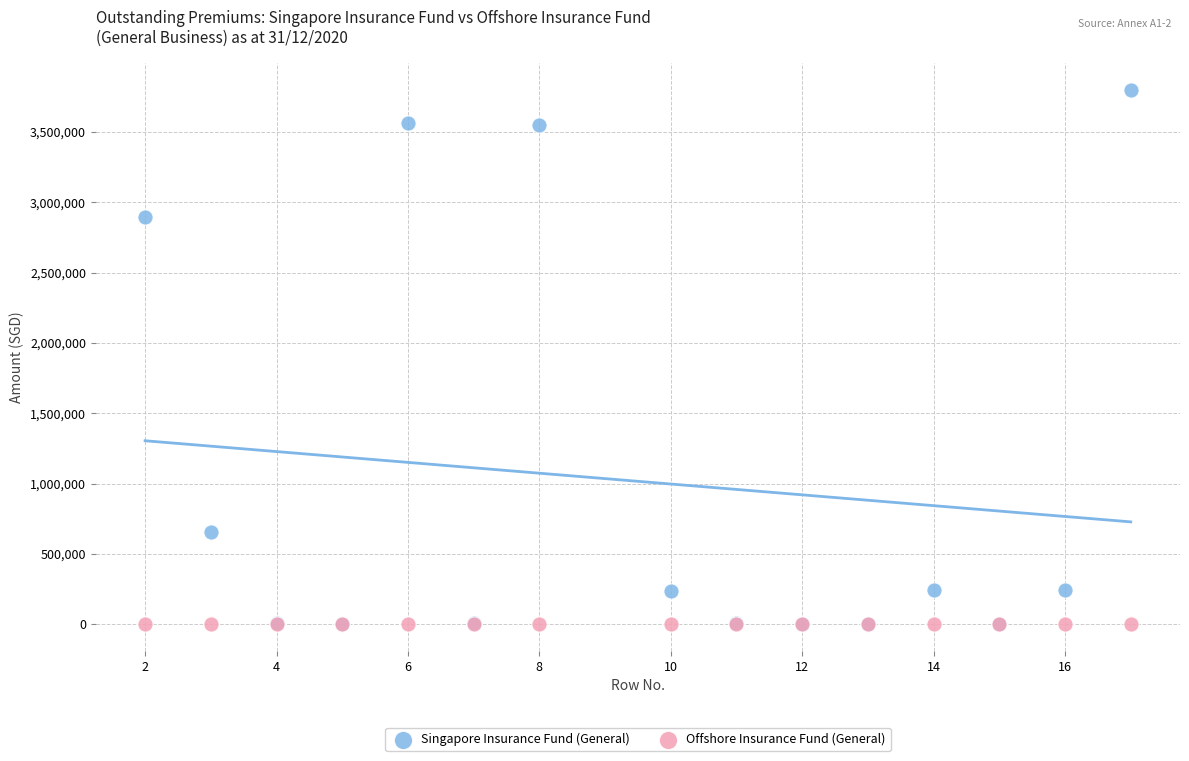

In the Singapore Insurance Fund (General) series, what Y value is closest to 1898930?

2898614